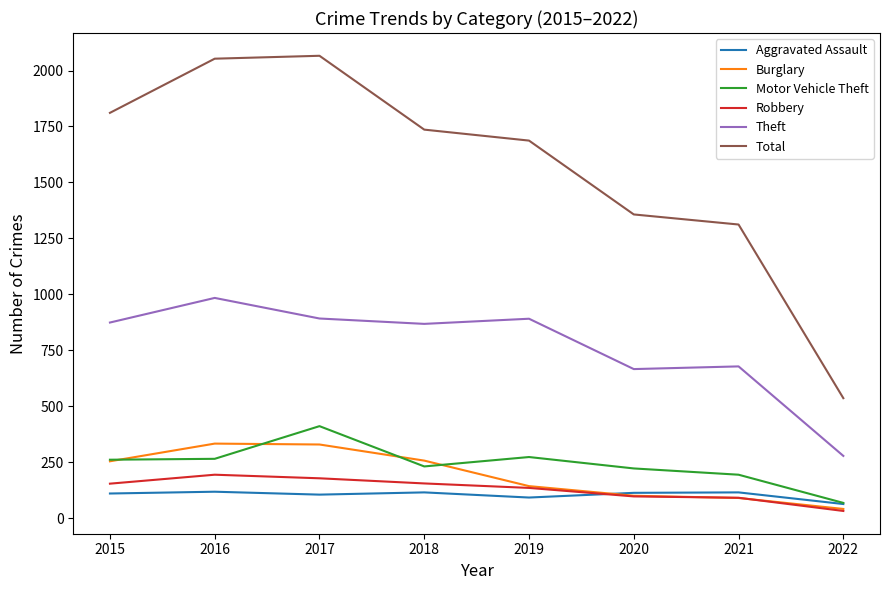

True or false: Theft has a value of 666 at 2020.

True